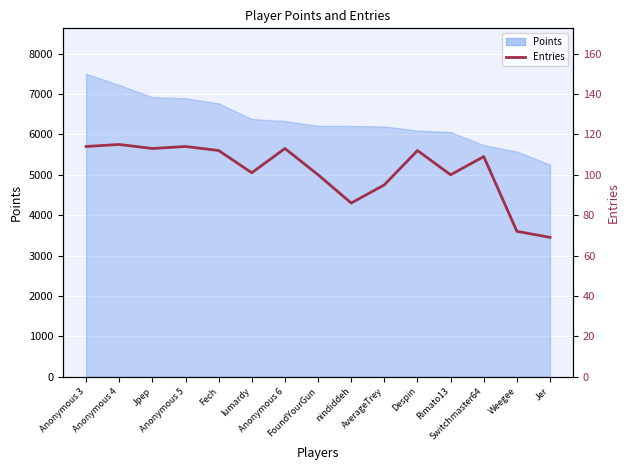

Which label corresponds to the smallest value in the chart?

Jer